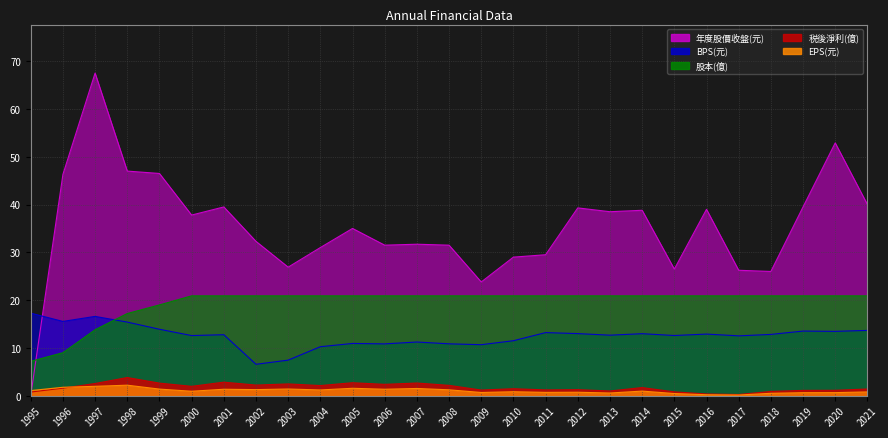

True or false: BPS(元) and EPS(元) intersect in this chart.

False